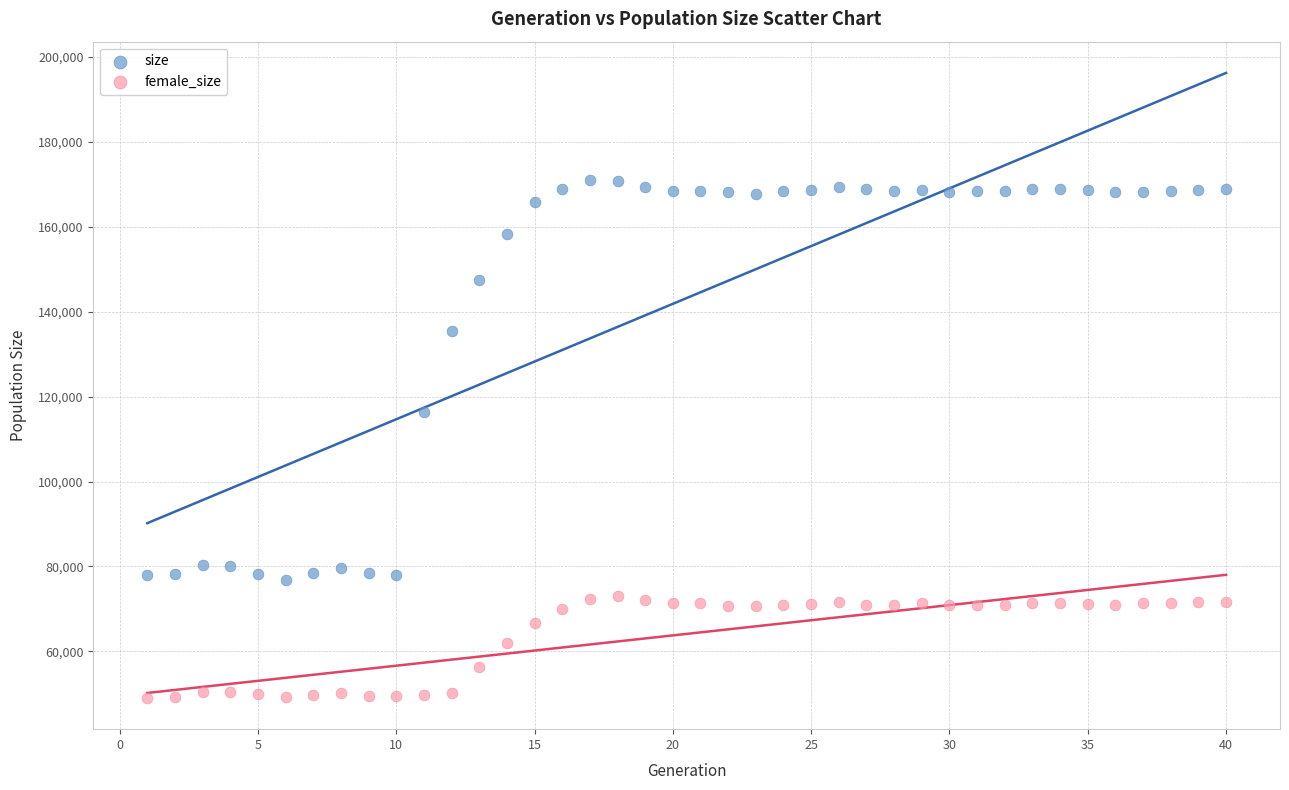

Which series reaches the minimum Y coordinate?

female_size